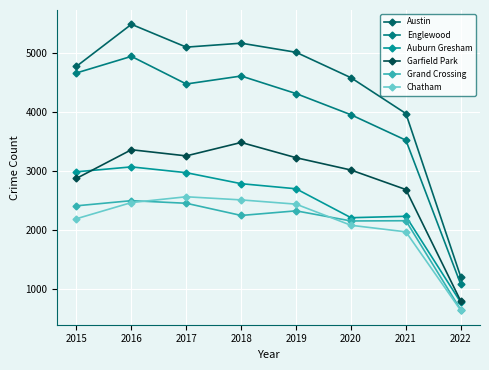

At which label does Garfield Park first exceed 3226?

2016